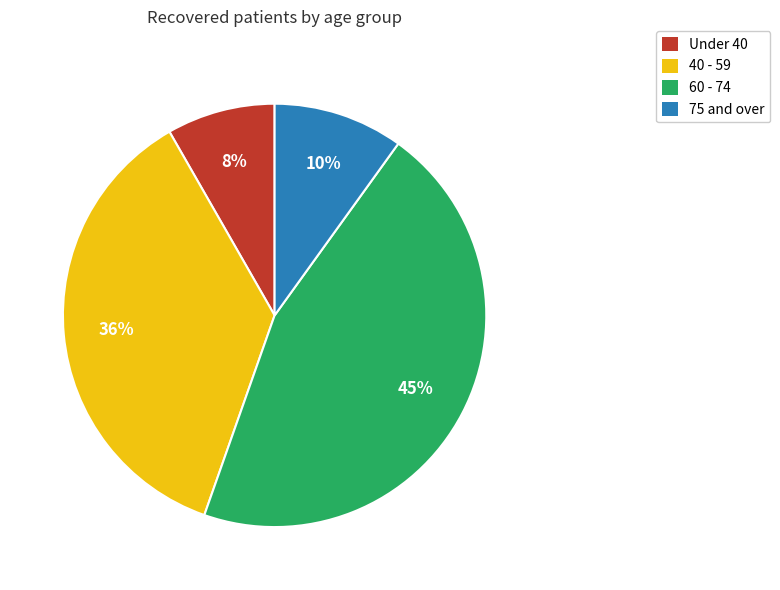

Is there a majority slice in this chart?

No